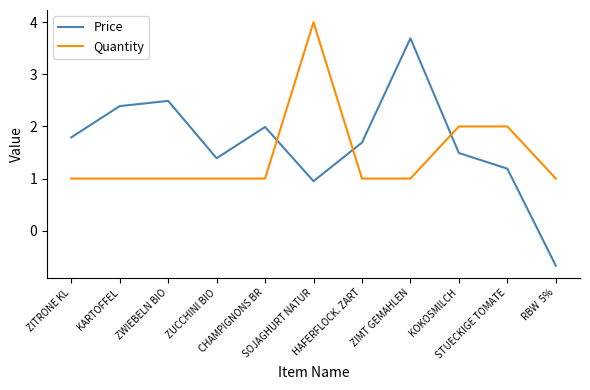

Count the number of categories in the chart.

11